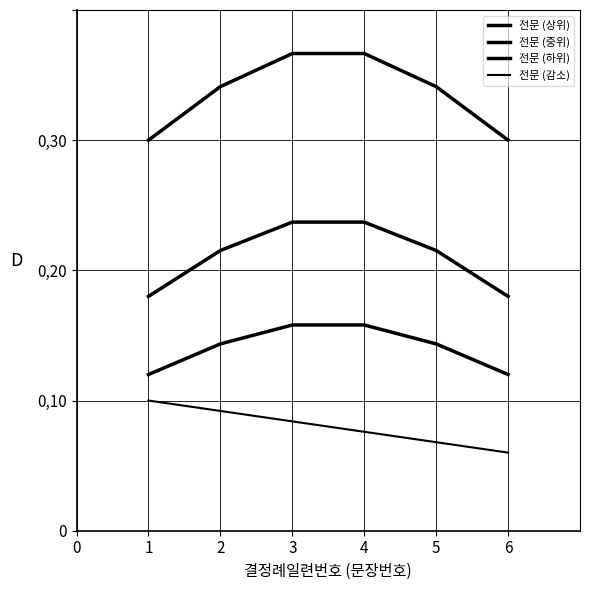

Which has a higher value, 1 or 3?

3